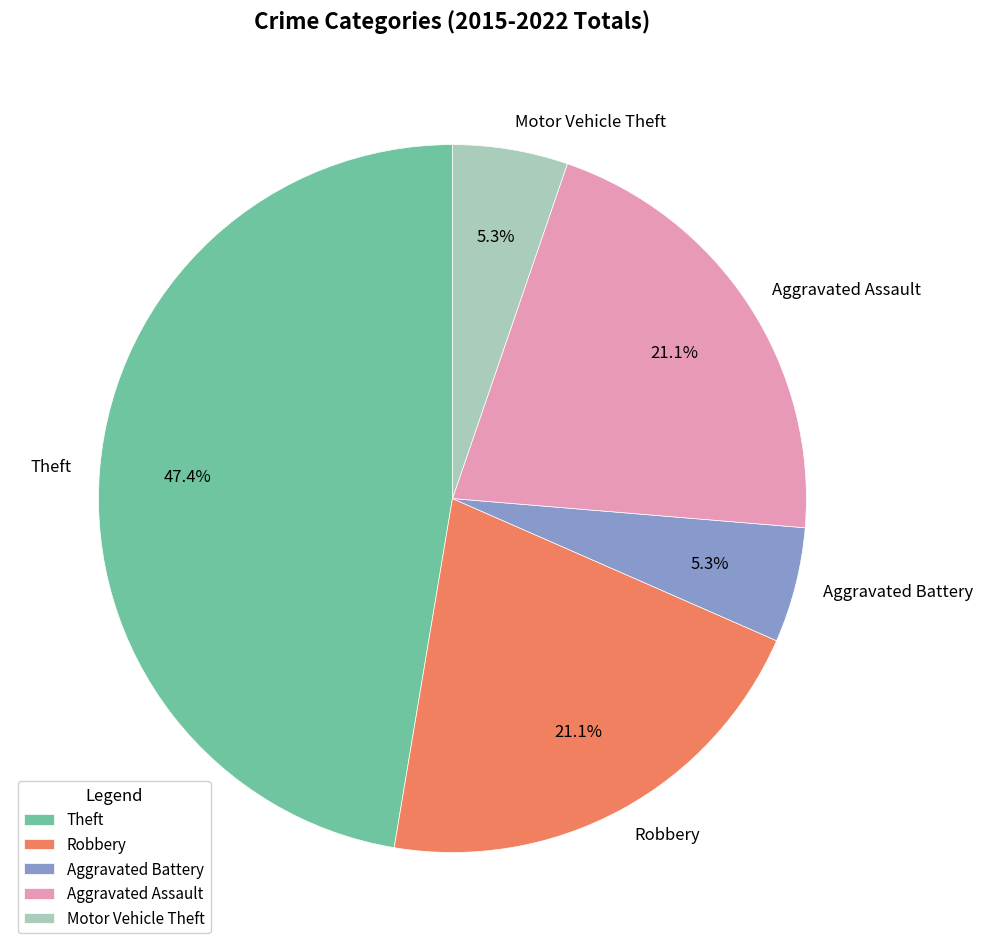

Count the number of slices in the pie.

5